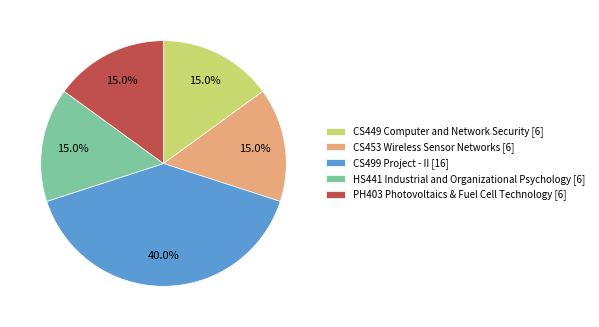

Which category has the biggest portion of the pie?

CS499 Project - II